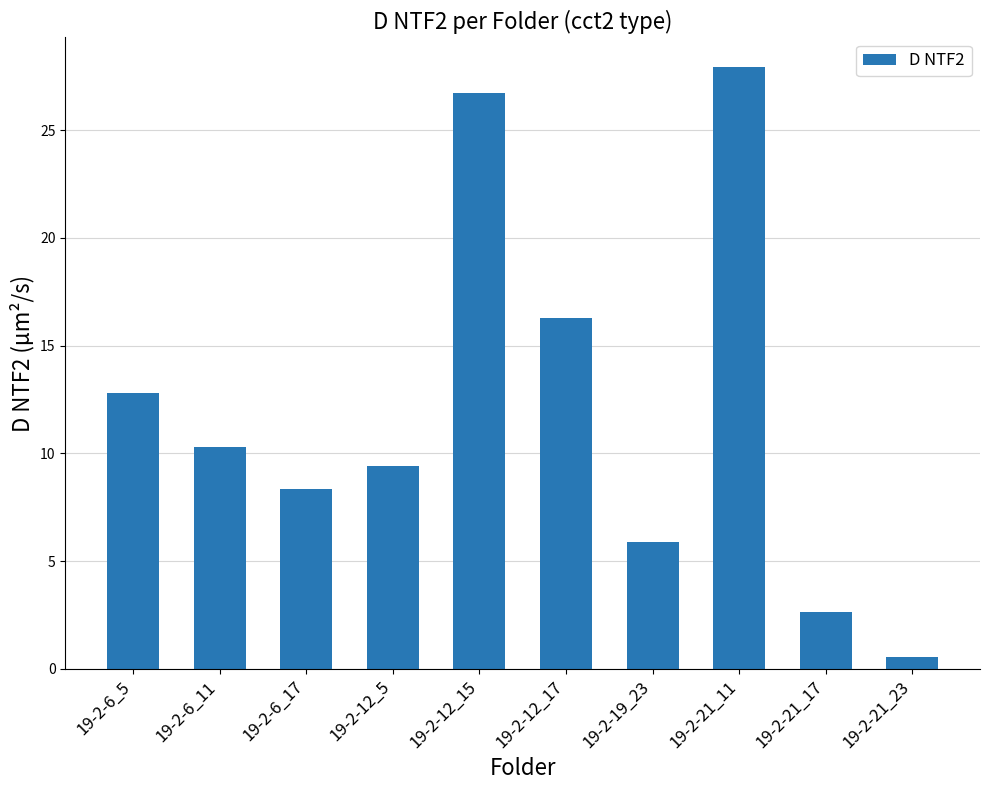

At which category does the chart reach its peak across all series?

19-2-21_11